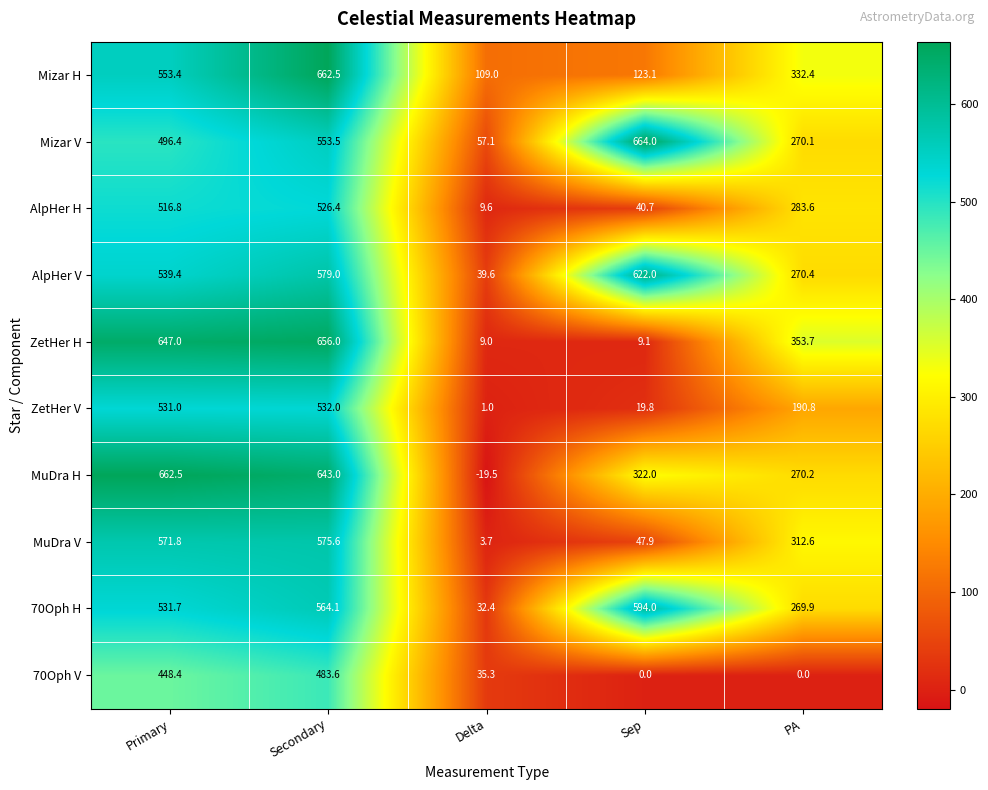

At which category is the sum across all series the highest?

Secondary